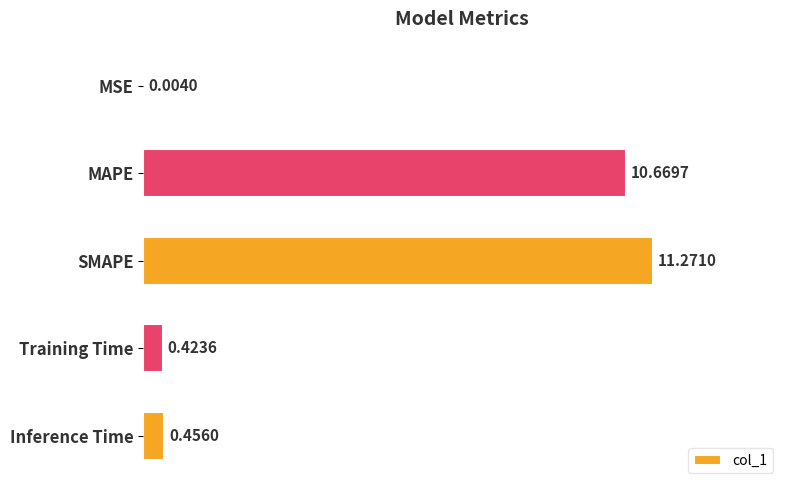

What is the sum of all values?

22.8